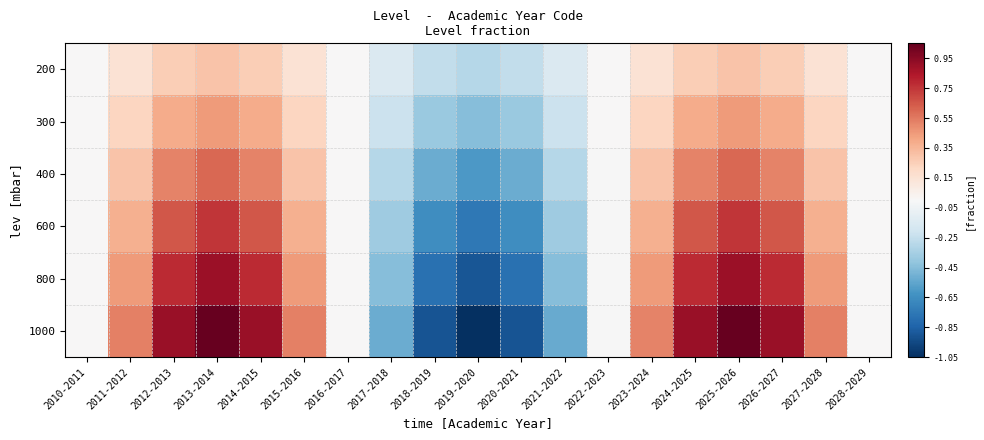

At which category is the sum across all series the highest?

2013-2014